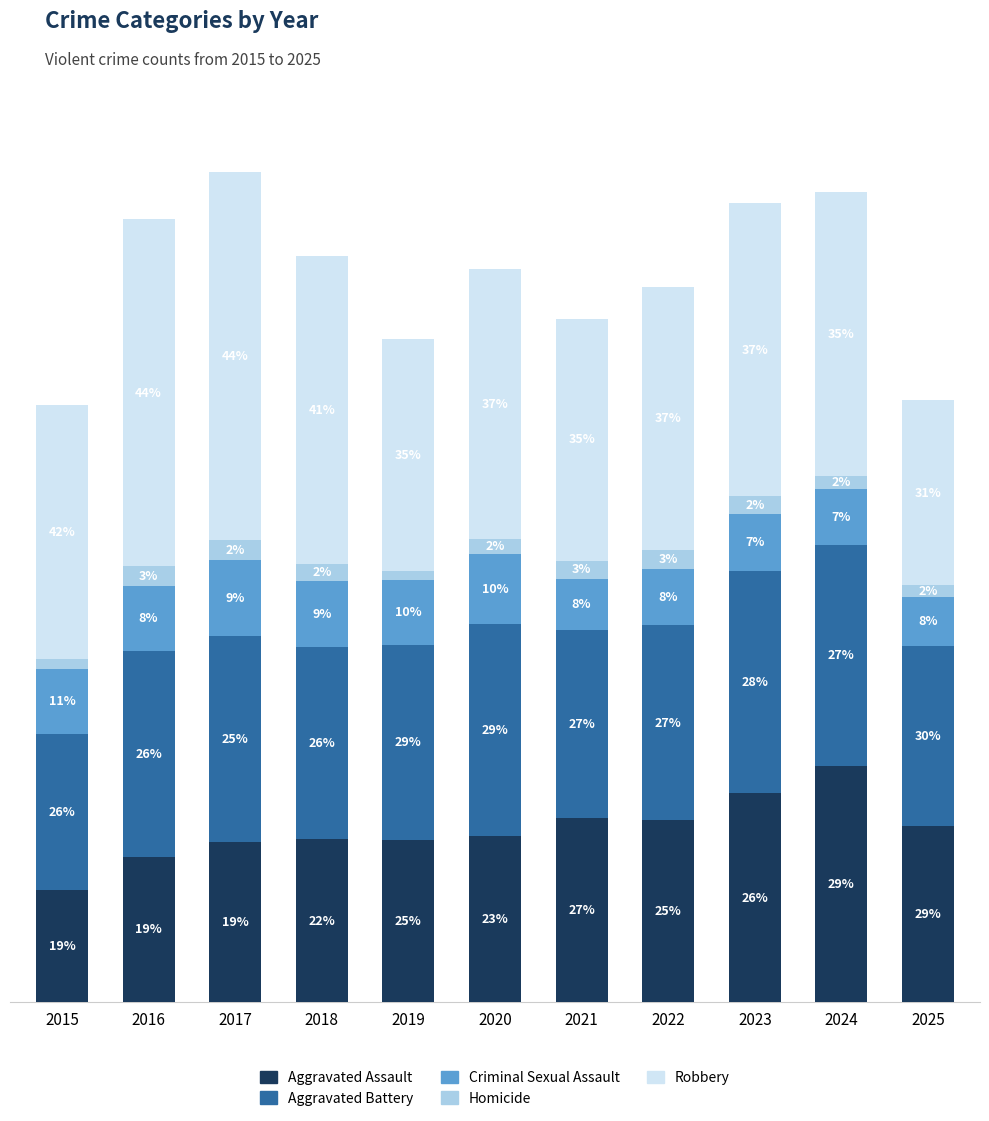

Which has a higher value, 2021 or 2024?

2024